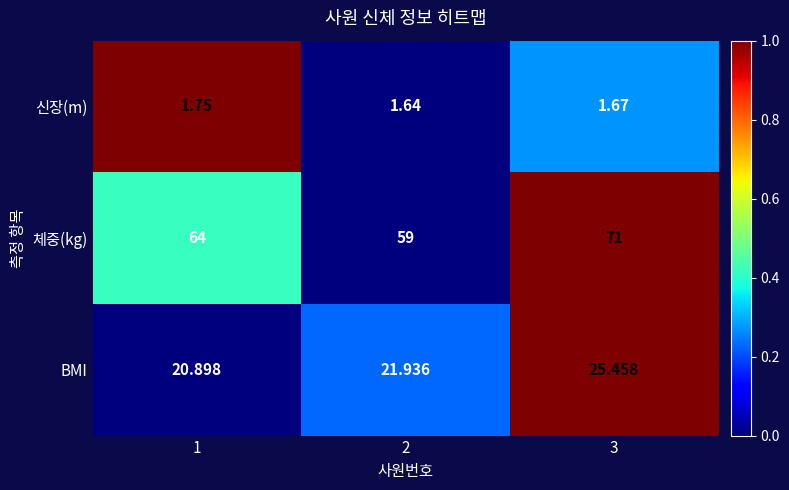

Which series has the largest total across all categories?

체중(kg)